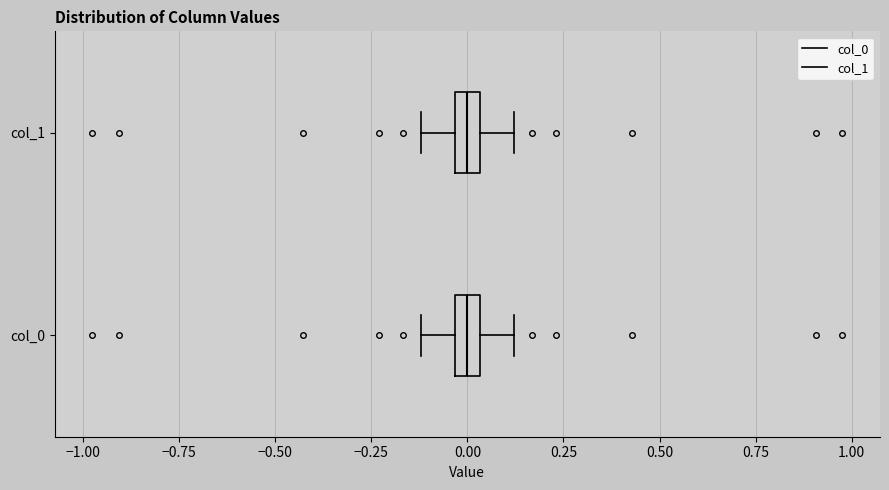

Where does the left whisker of the box for col_1 end on the x-axis? The values are not printed on the chart, so give them approximately, as read against the axis.

-0.10